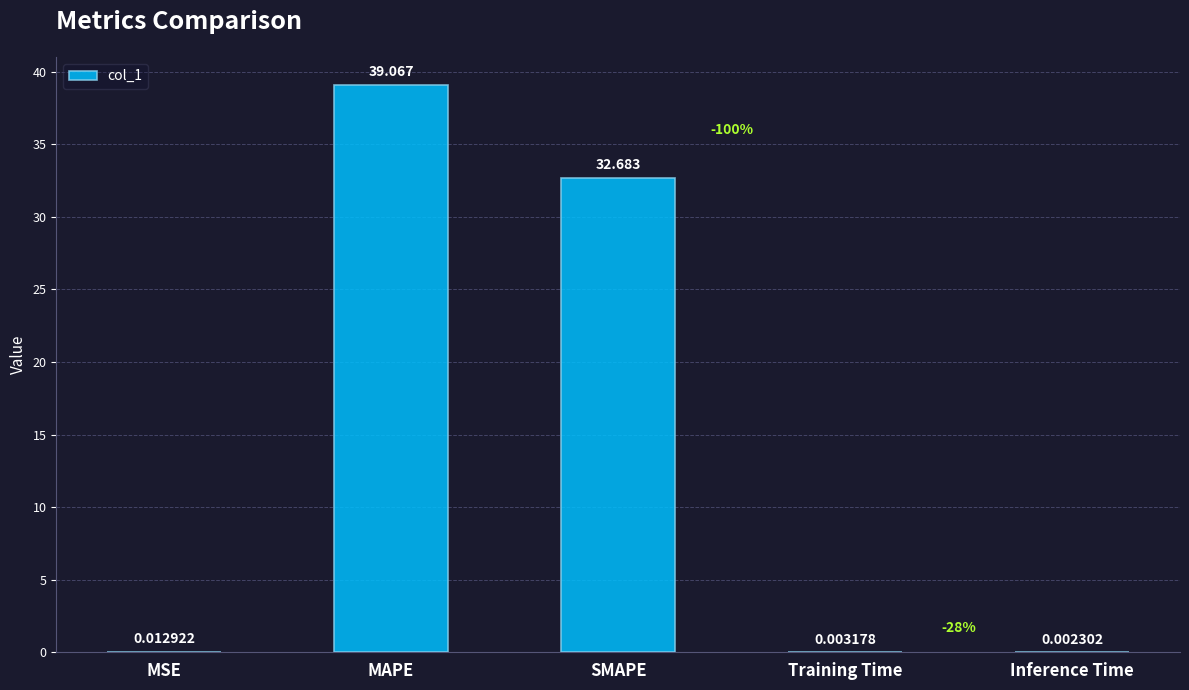

Which category has the highest value across all series?

MAPE